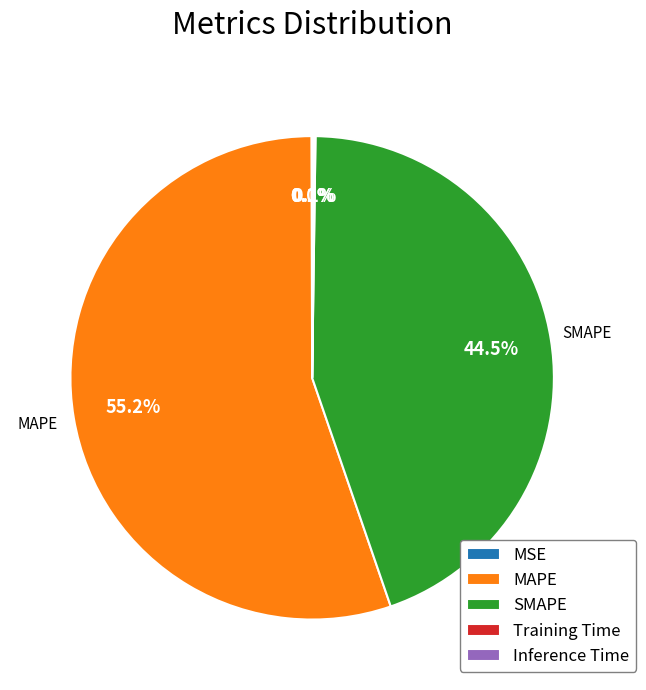

Which category has the biggest portion of the pie?

MAPE